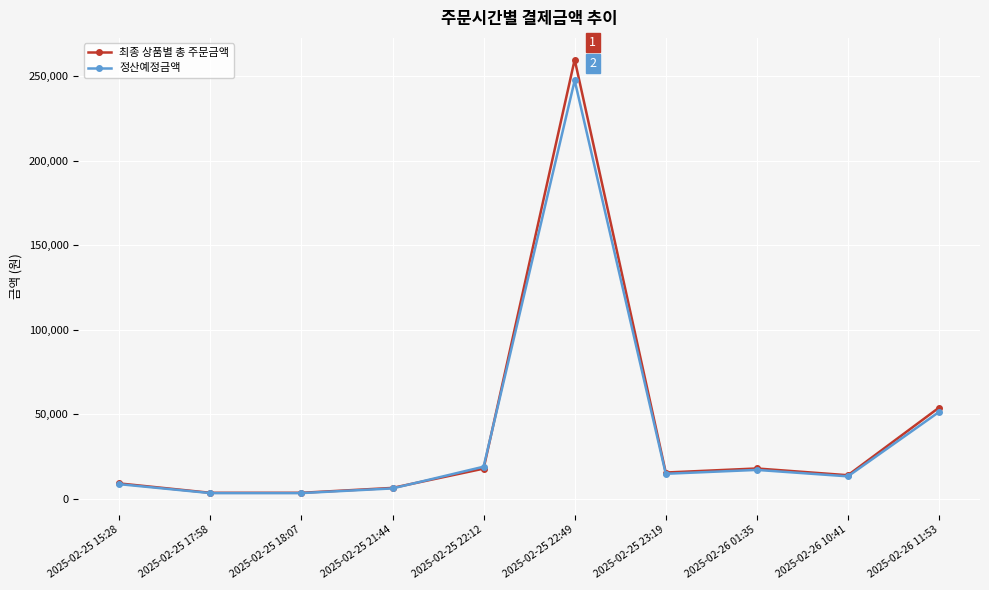

What is the label of the 9th point from the left?

2025-02-26 10:41